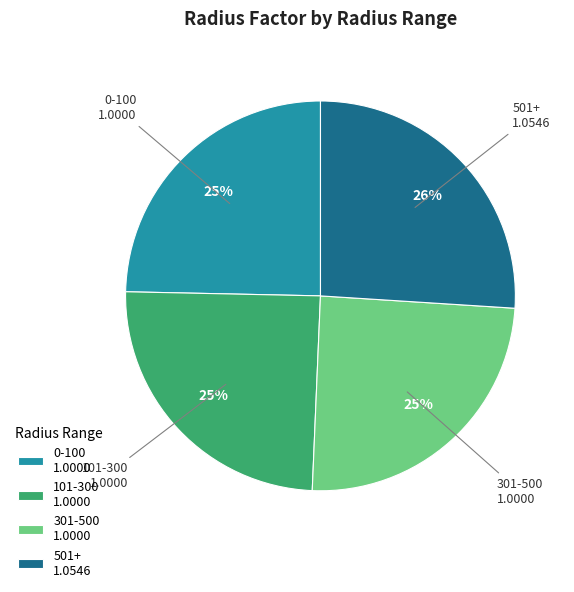

Count the number of slices in the pie.

4